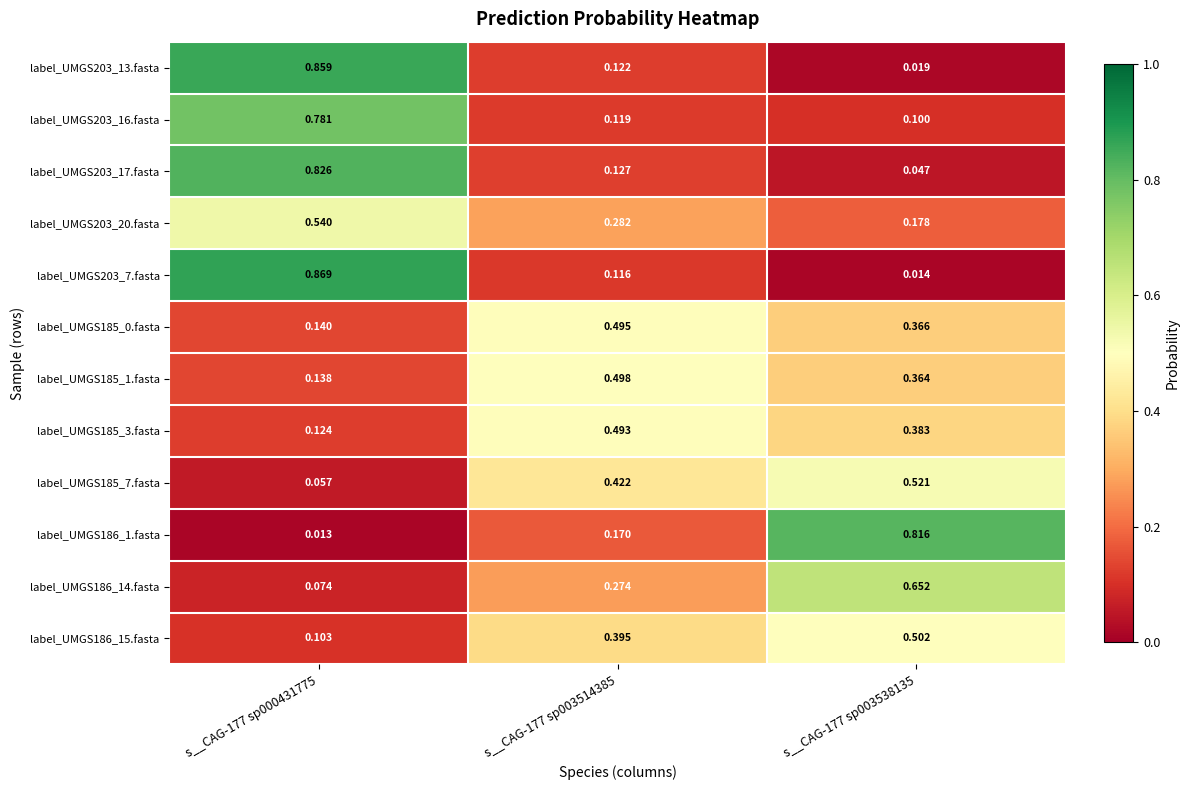

At how many categories does at least one series exceed 0?

3